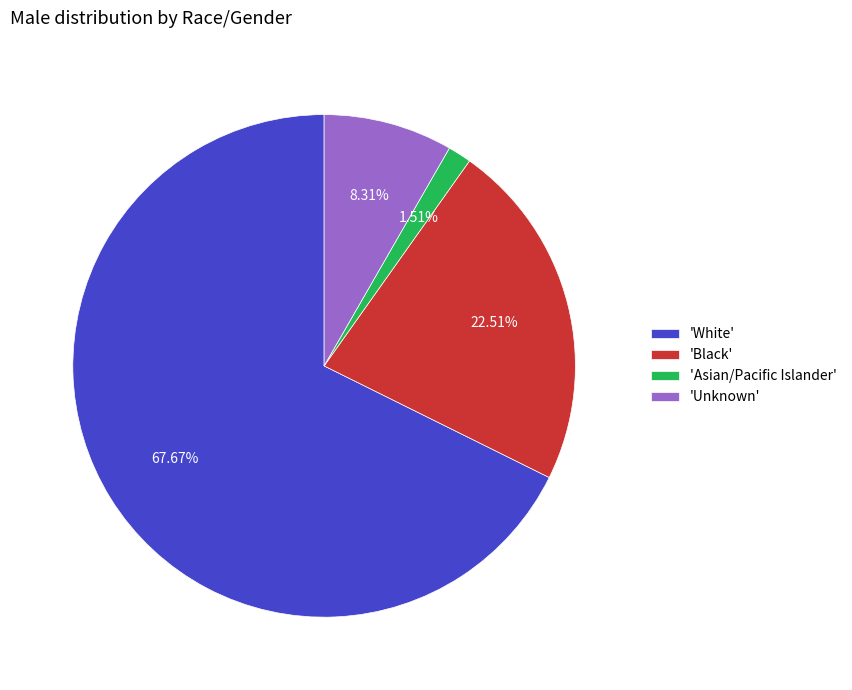

To the nearest percent, what is the difference between the largest and smallest slice percentages?

66%